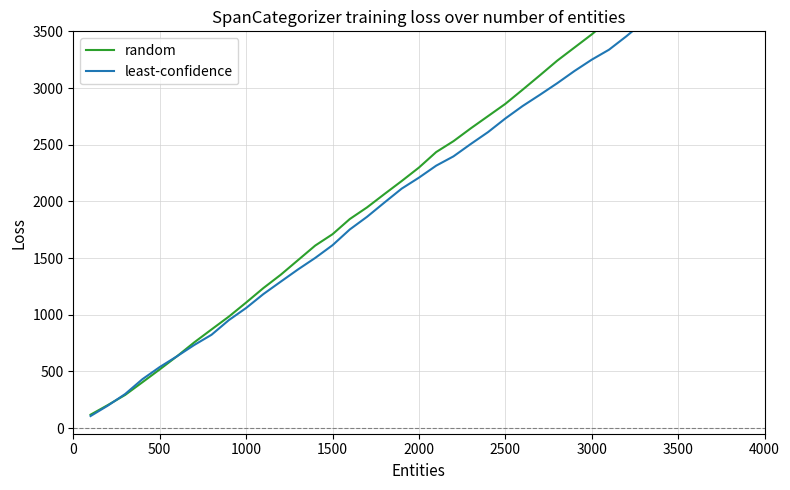

What is the difference between the maximum and second lowest values in the random series?

4413